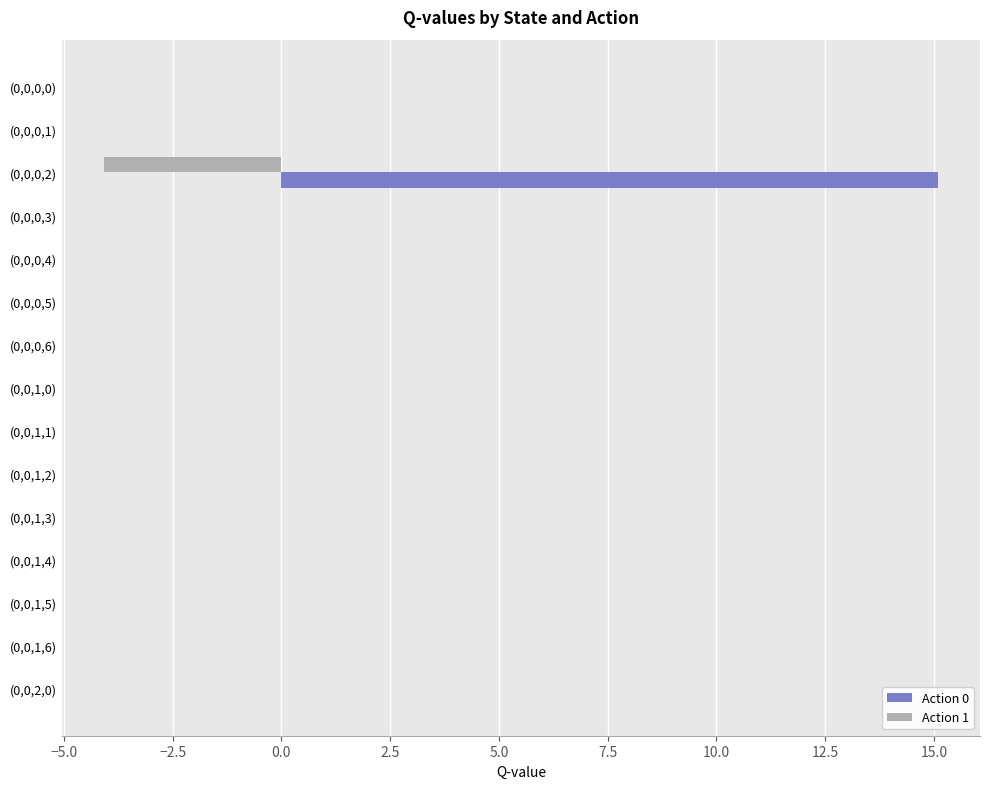

Which series has the largest total across all categories?

Action 0